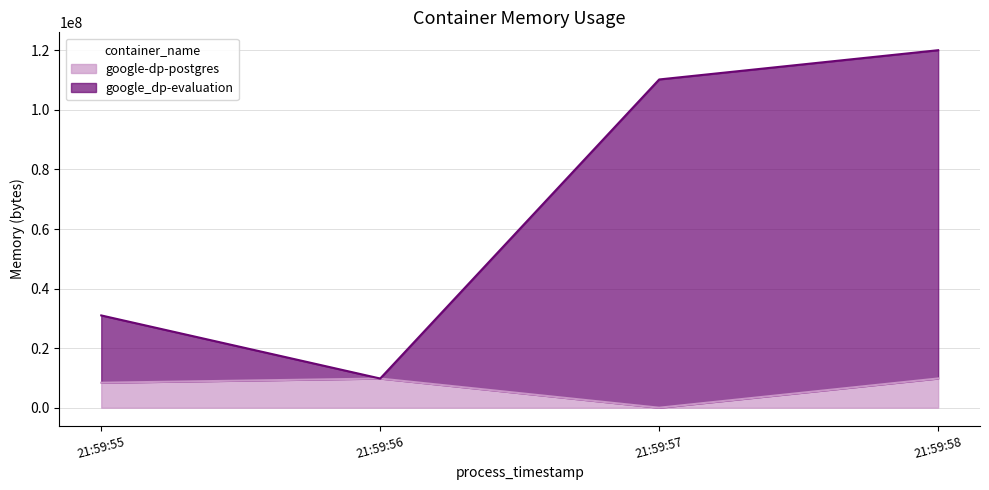

Which series has the largest total across all categories?

google_dp-evaluation